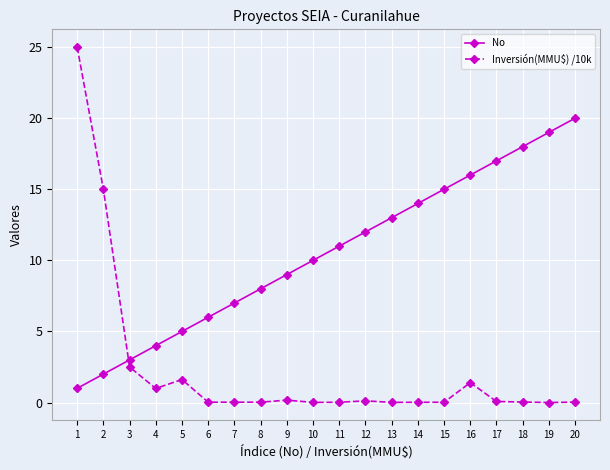

Which series ends up on top after the final intersection of Inversión(MMU$) /10k and No?

No